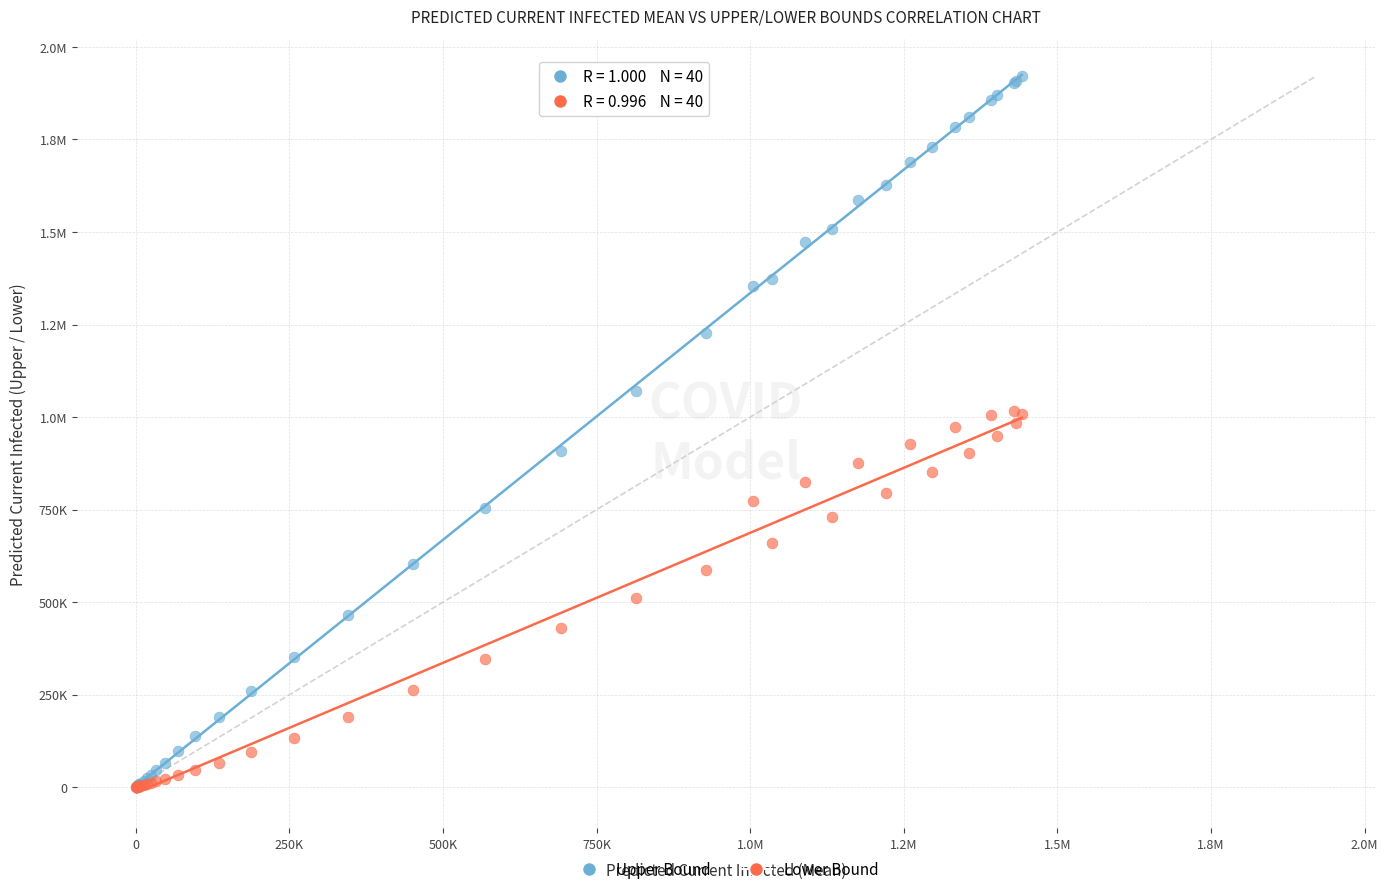

What are all the series names shown in the legend?

Upper Bound, Lower Bound